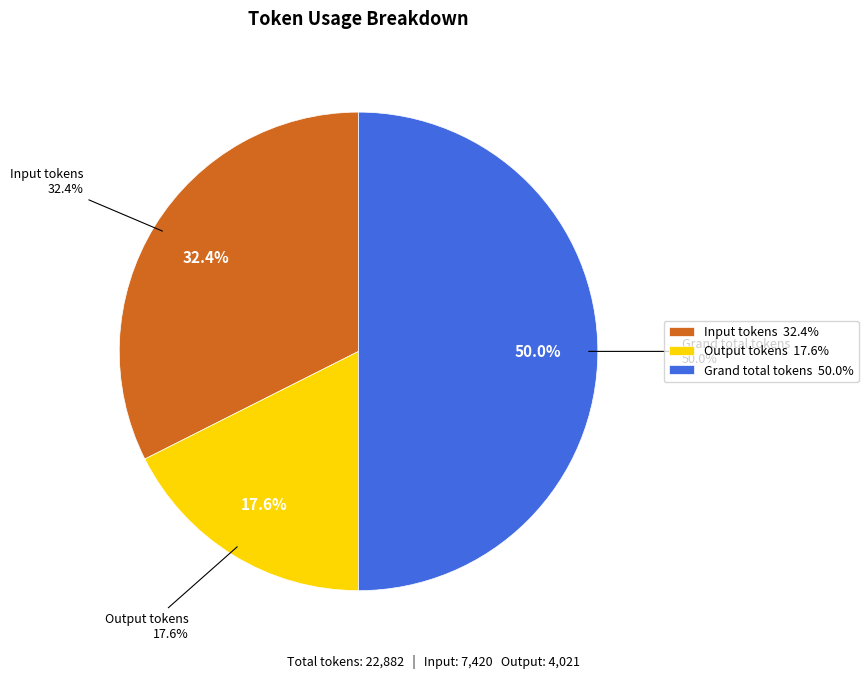

Does Output tokens represent more than half of the total?

No